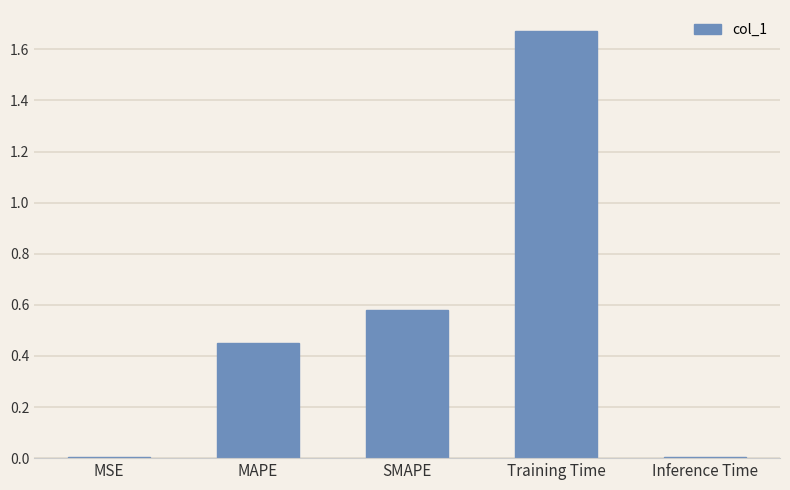

Is it true that the value at SMAPE is 0.8?

False